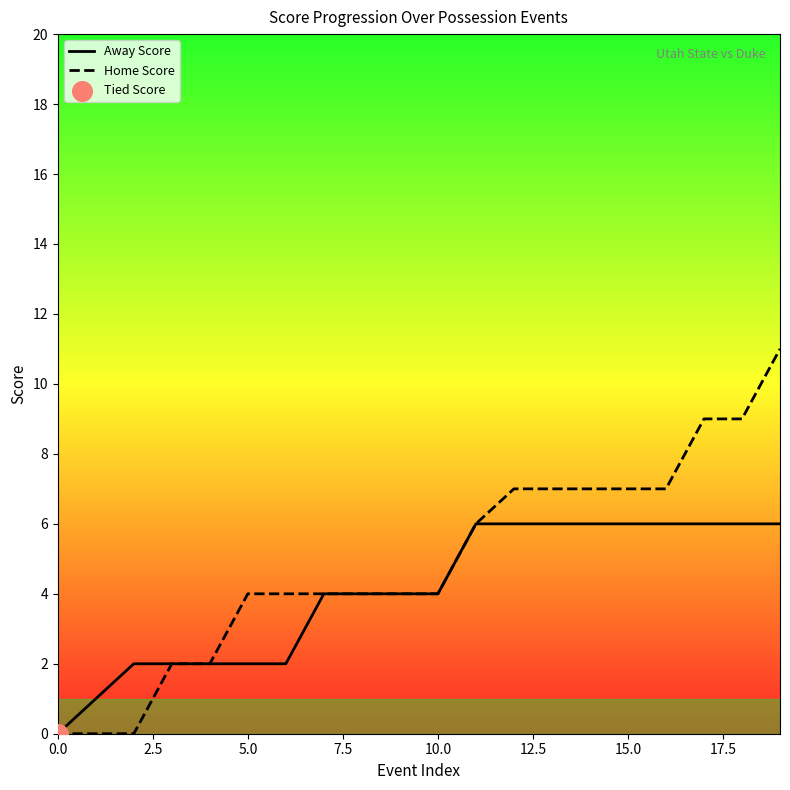

Which series has the widest spread of Y values?

Home Score